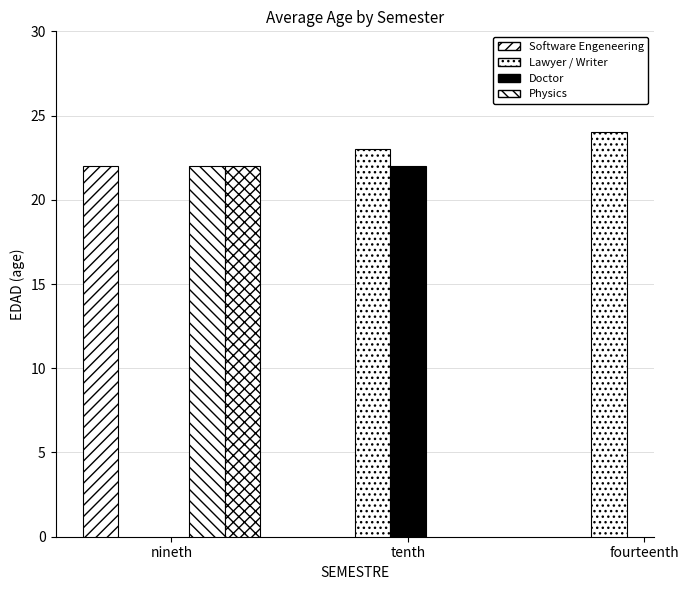

Where is Physics nearest to the value 22?

nineth